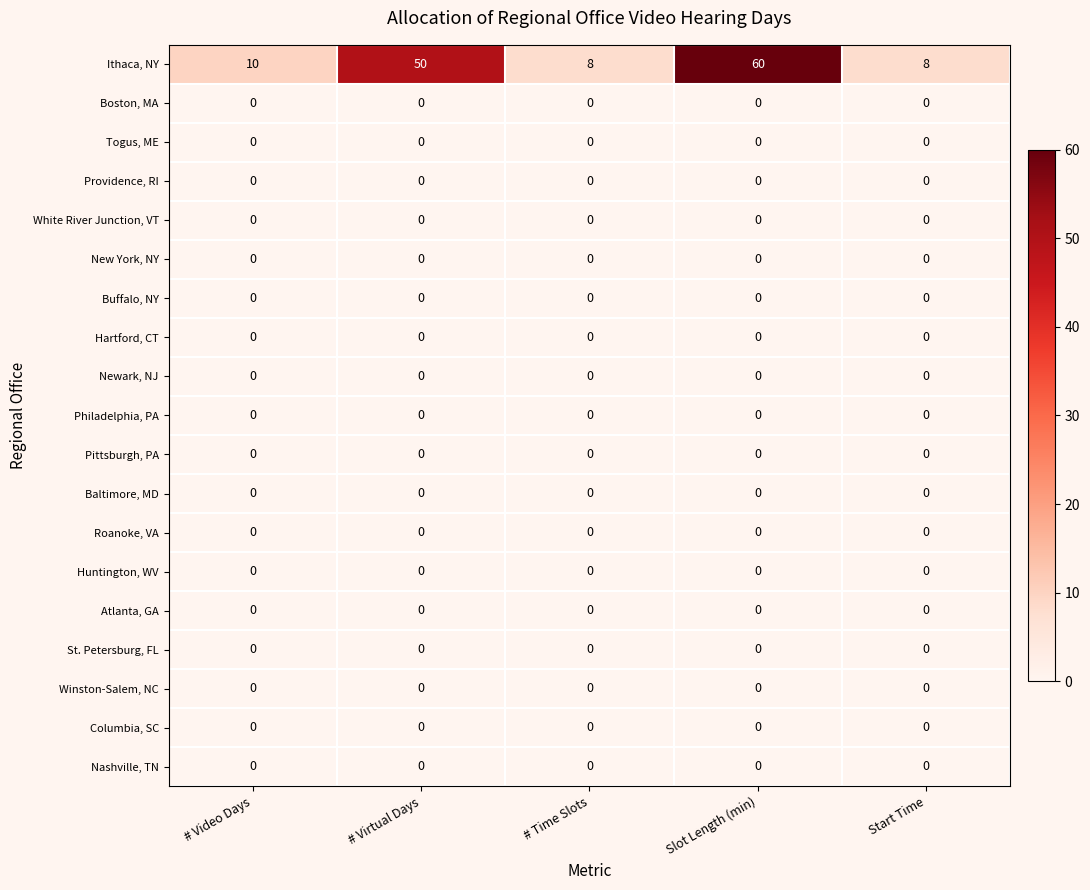

Which series changed the most between # Time Slots and Slot Length (min)?

Ithaca, NY